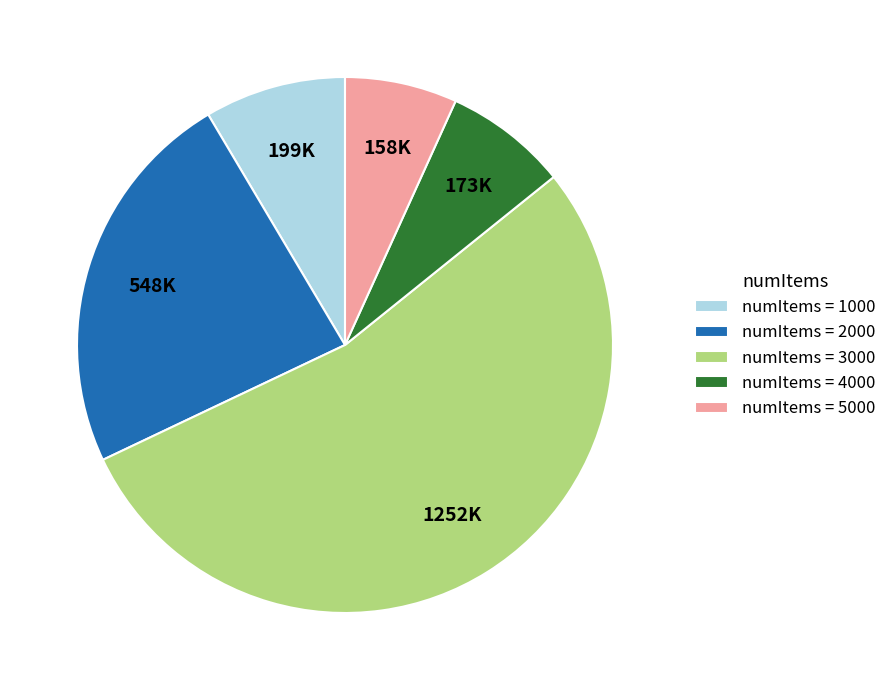

Which category has the biggest portion of the pie?

numItems = 3000